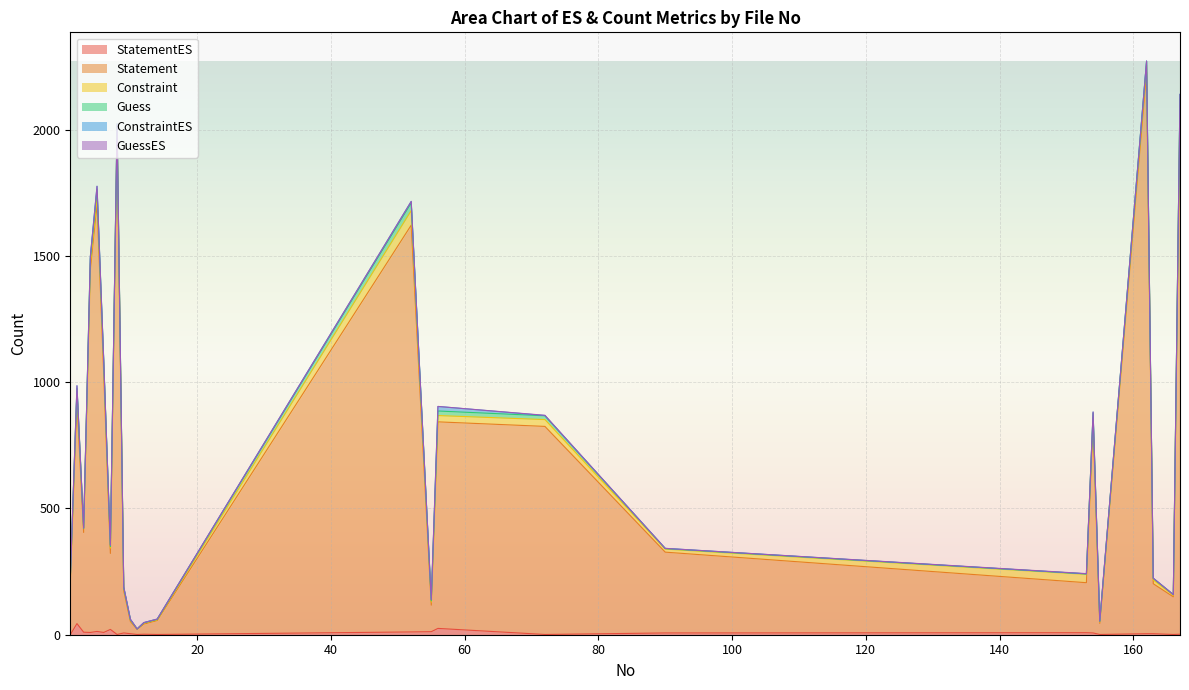

Which has a higher value, 2 or 55?

2